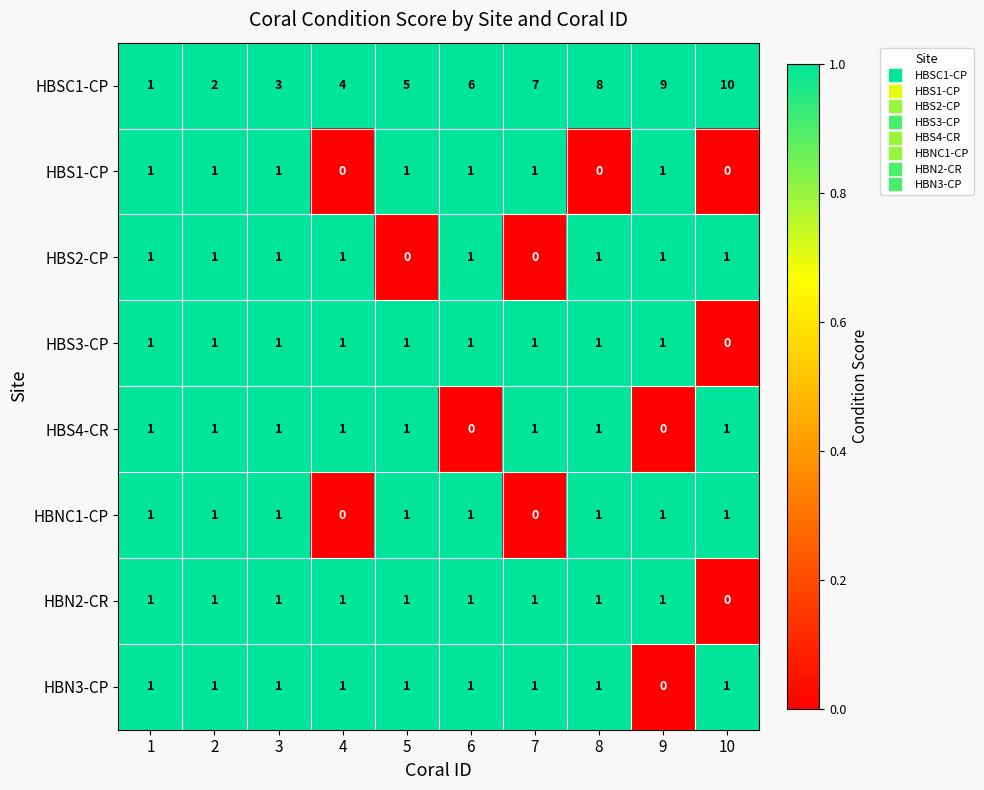

Which series changed the most between 4 and 9?

HBSC1-CP